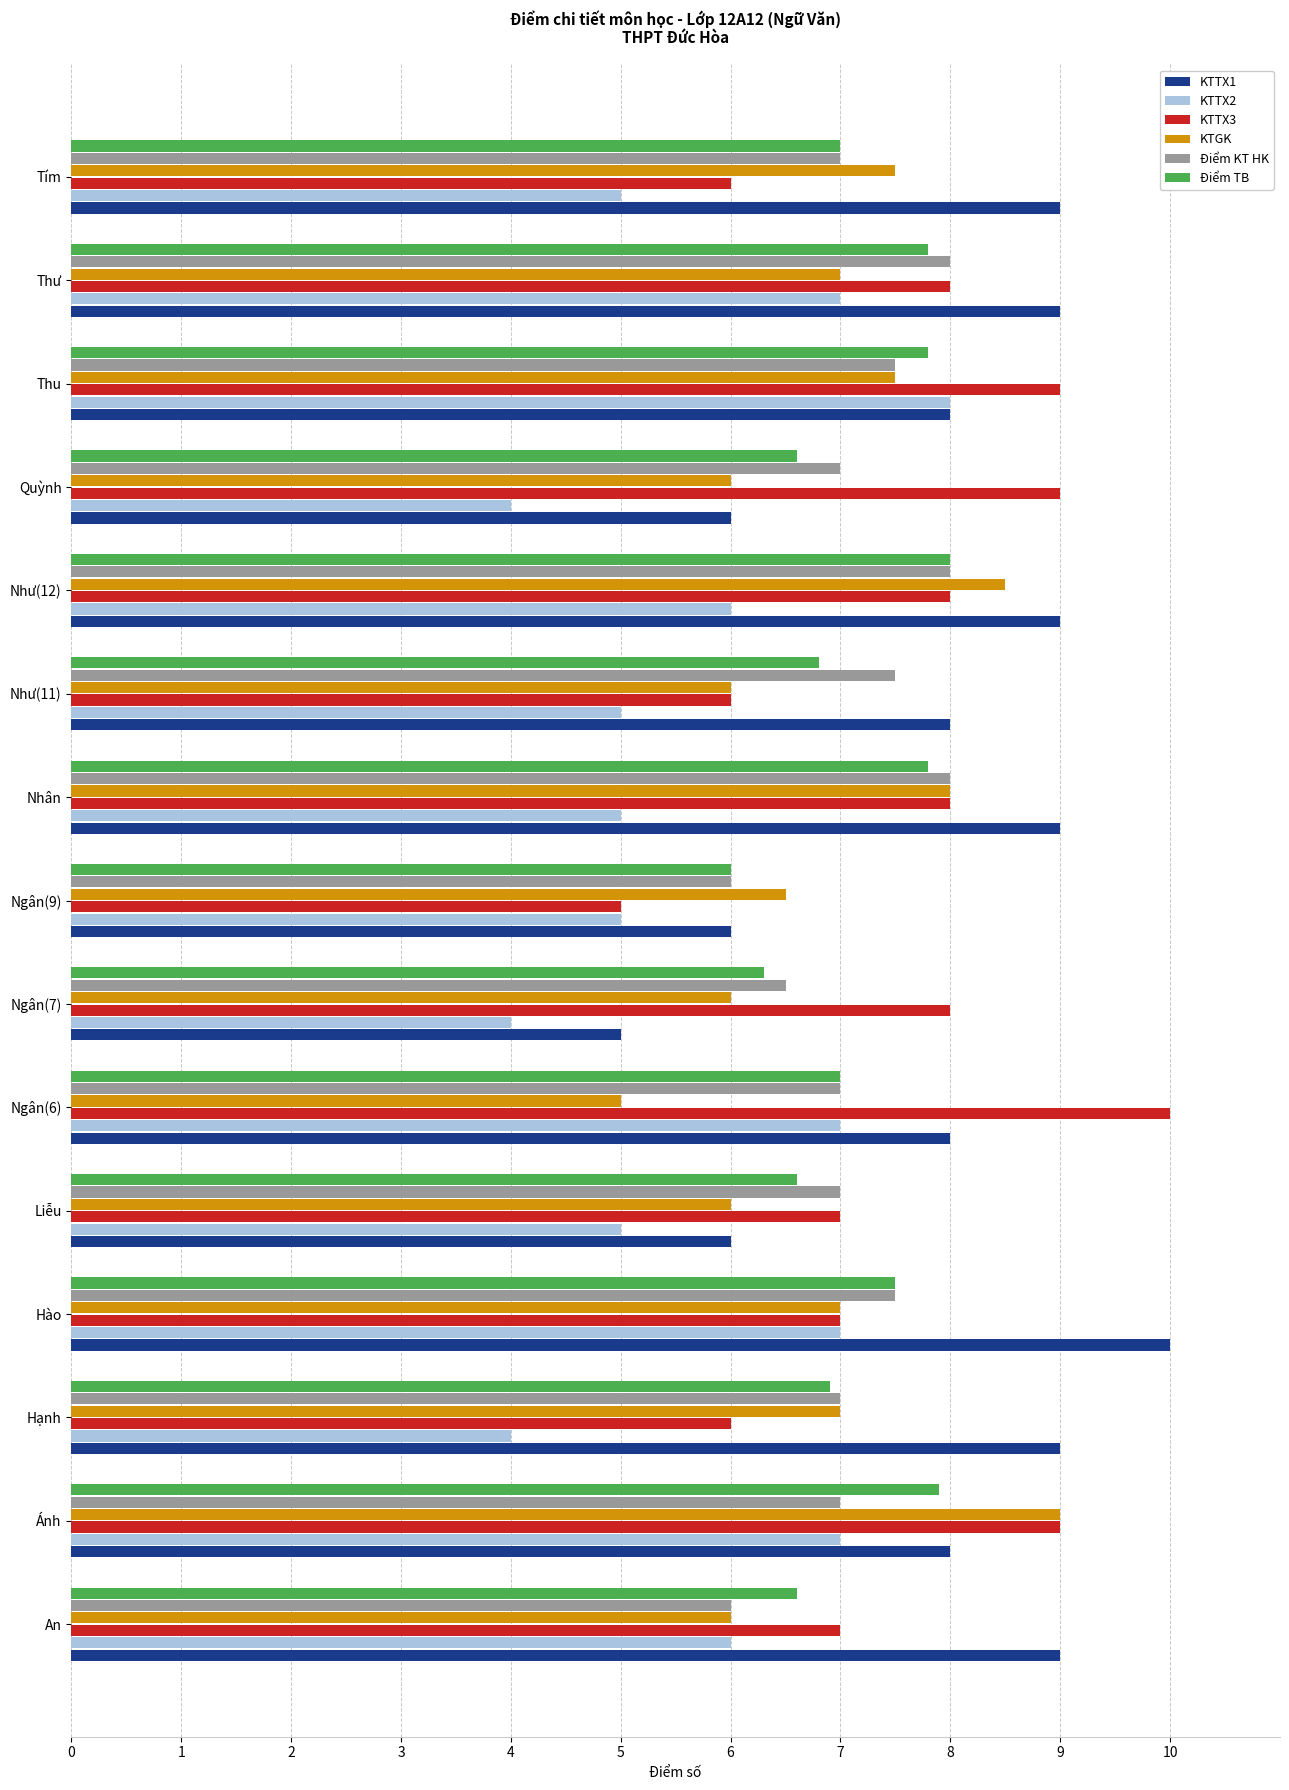

What is the total value across all series at Ánh?

47.9